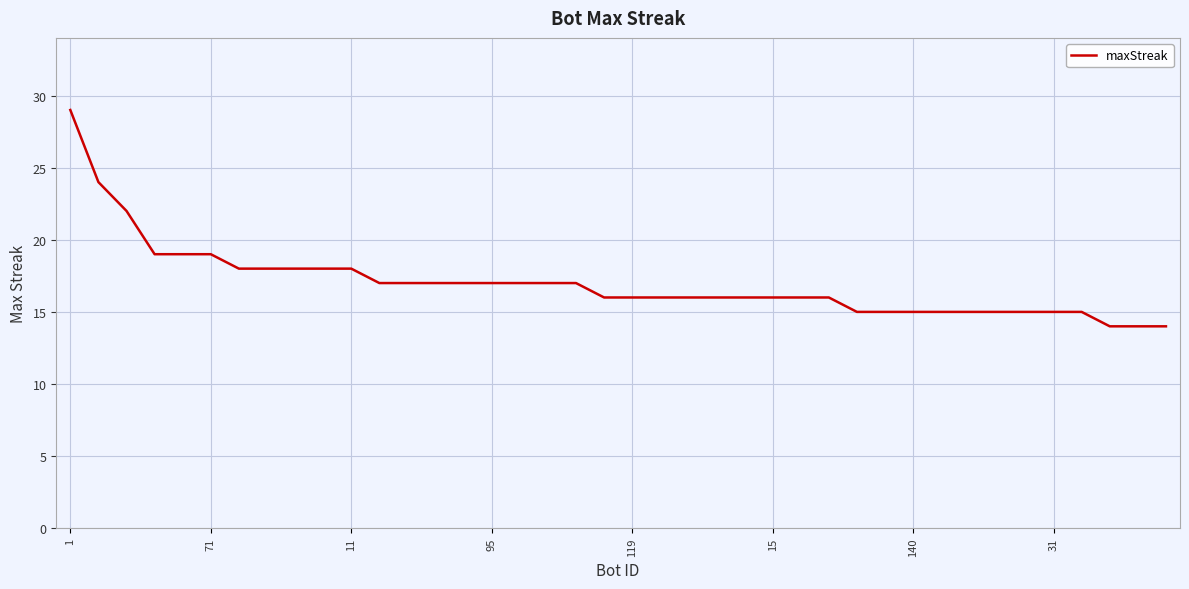

What is the maximum value shown in the chart?

29